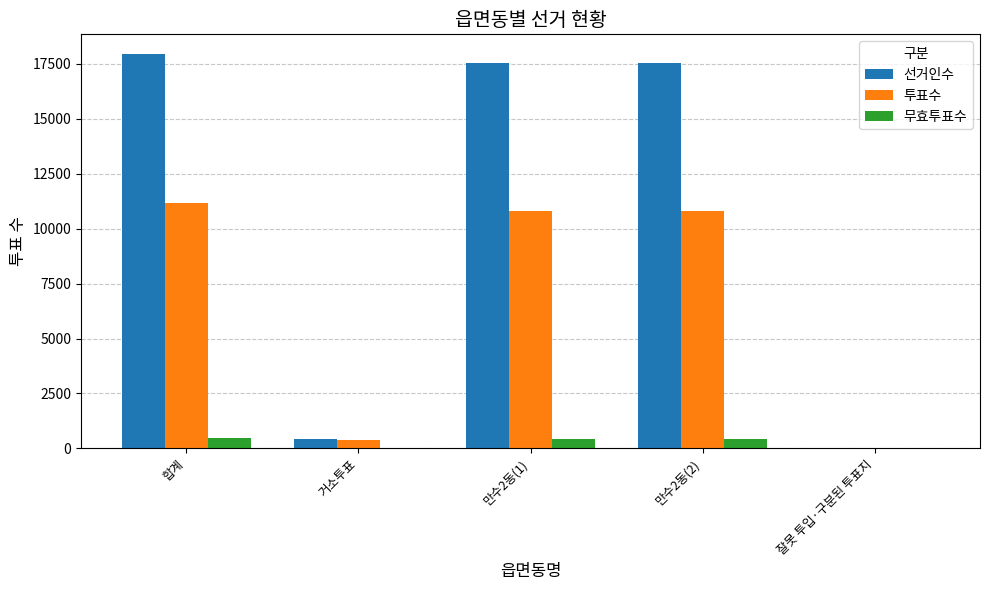

How many distinct data groups are displayed?

3